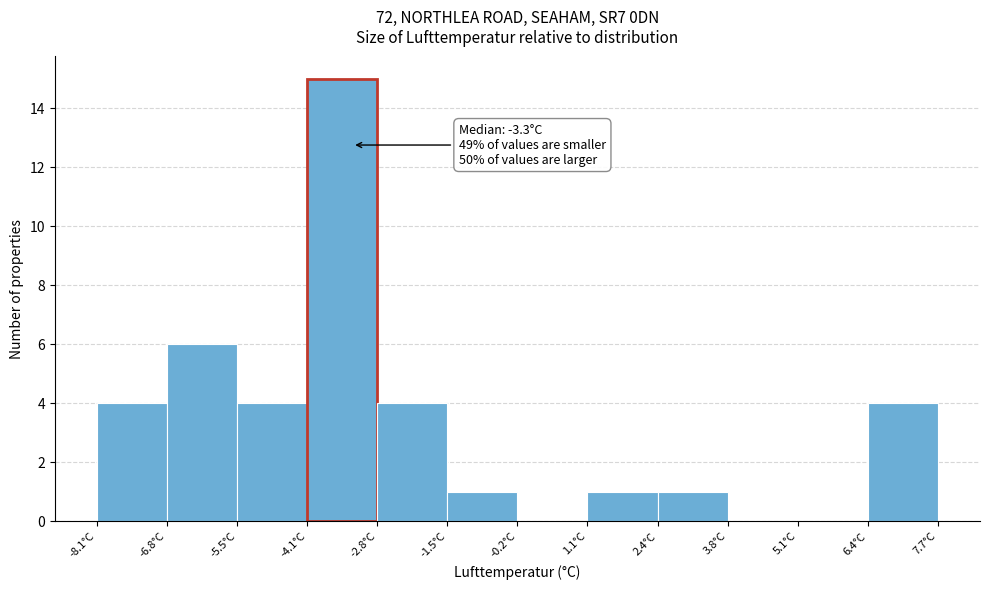

Which range on the x-axis has the tallest bar?

-4.2 to -2.8